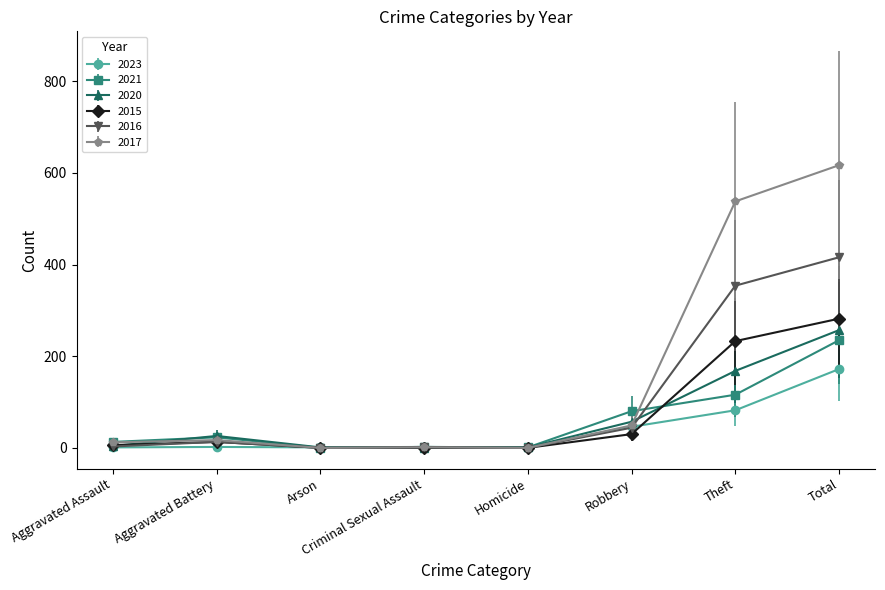

Is the value of 2016 at Aggravated Battery greater than the value of 2021 at Theft?

No